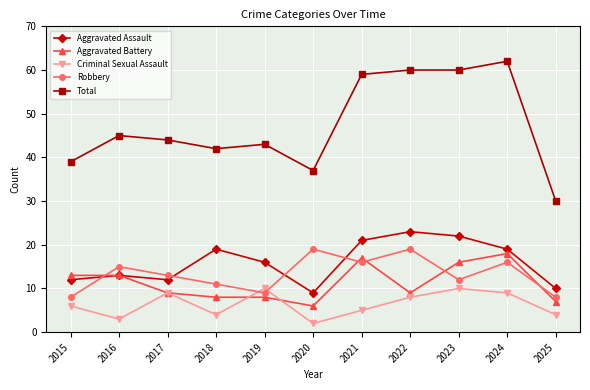

Reading left to right, transcribe all the data shown in this chart.

Aggravated Assault: 12	13	12	19	16	9	21	23	22	19	10
Aggravated Battery: 13	13	9	8	8	6	17	9	16	18	7
Criminal Sexual Assault: 6	3	9	4	10	2	5	8	10	9	4
Robbery: 8	15	13	11	9	19	16	19	12	16	8
Total: 39	45	44	42	43	37	59	60	60	62	30